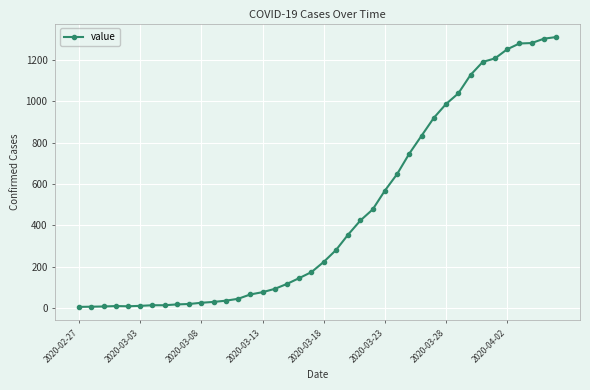

What is the maximum value shown in the chart?

1309